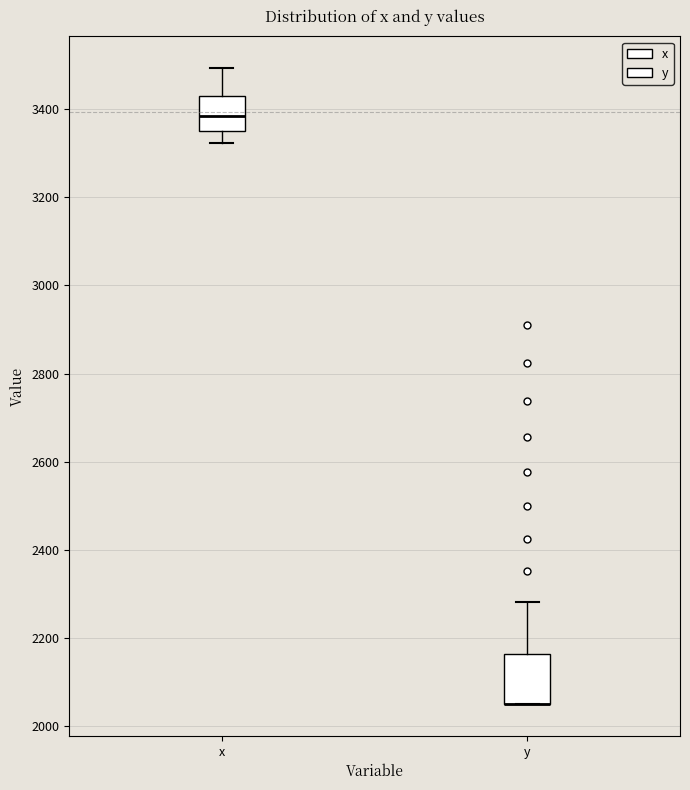

Reading left to right, transcribe this box plot: for each box, give where its median line is, the range the box spans, and where its two whiskers end, as read against the y-axis. The values are not printed on the chart, so give them approximately, as read against the axis.

x: median 3380, box 3340 to 3440, whiskers 3320 to 3500
y: median 2060 (drawn on the box's lower edge), box 2060 to 2160, whiskers 2060 to 2280